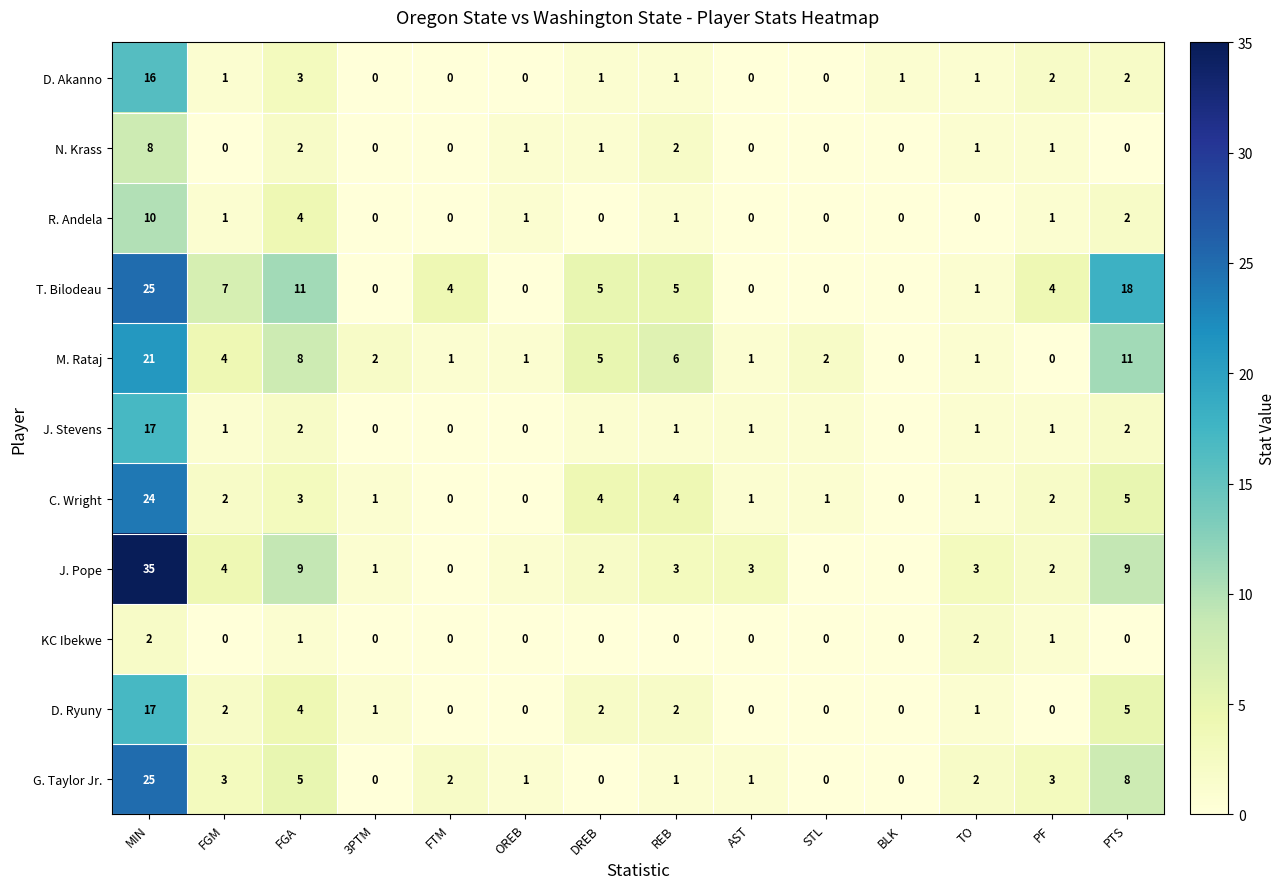

Count the number of categories in the chart.

14